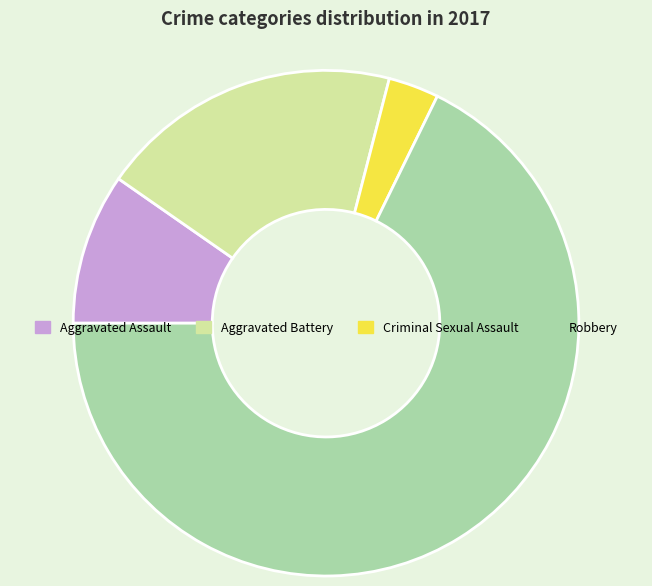

Is the sum of Aggravated Assault and Criminal Sexual Assault greater than half?

No